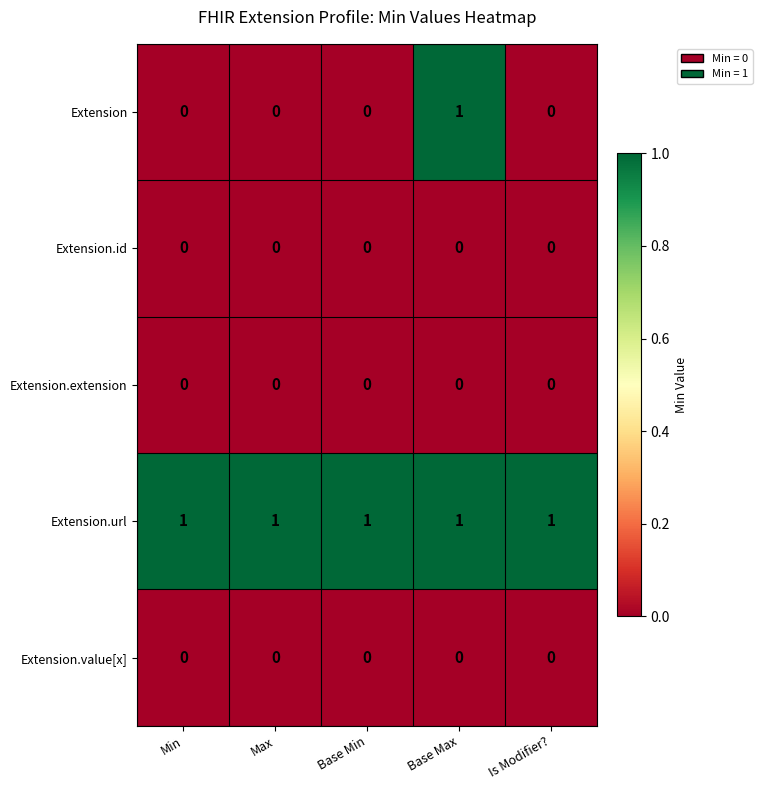

Which category has the highest value in the Extension series?

Base Max